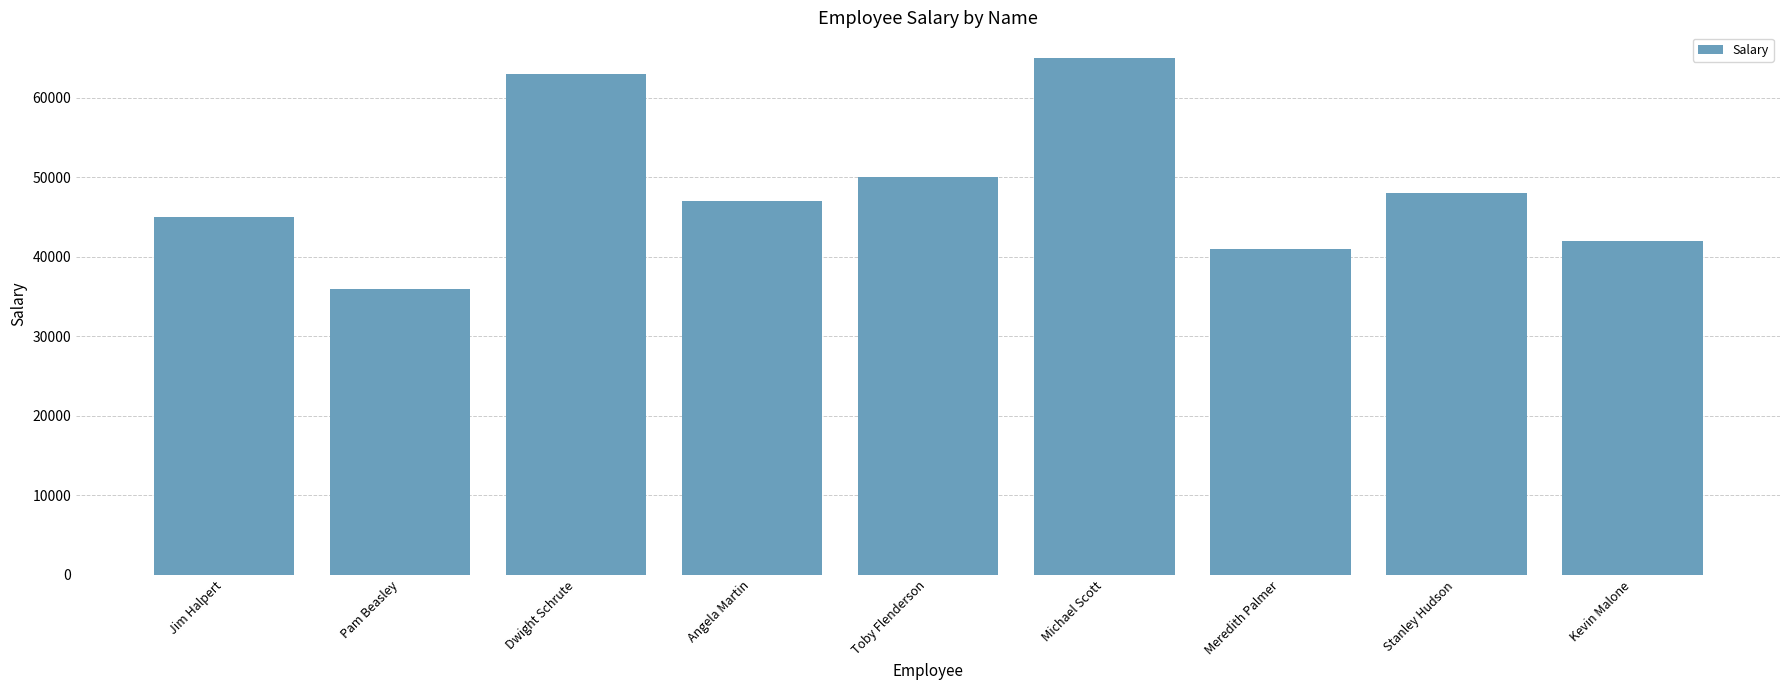

What is the difference between the maximum and second lowest values?

24000